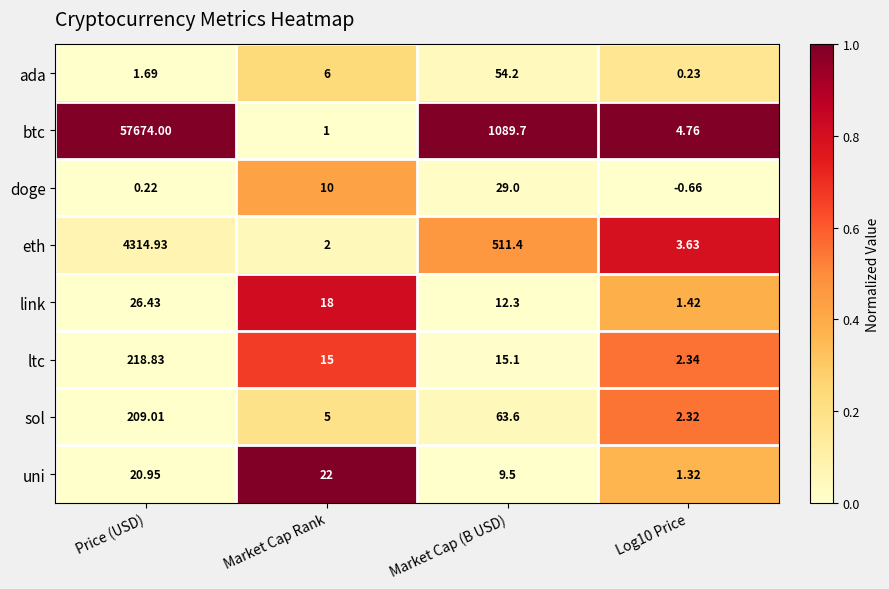

At which label is link closest to 13?

Market Cap (B USD)